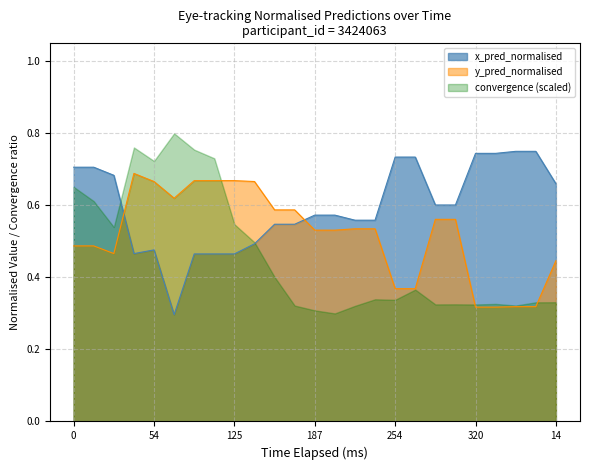

At which category does x_pred_normalised reach its first local valley?

41